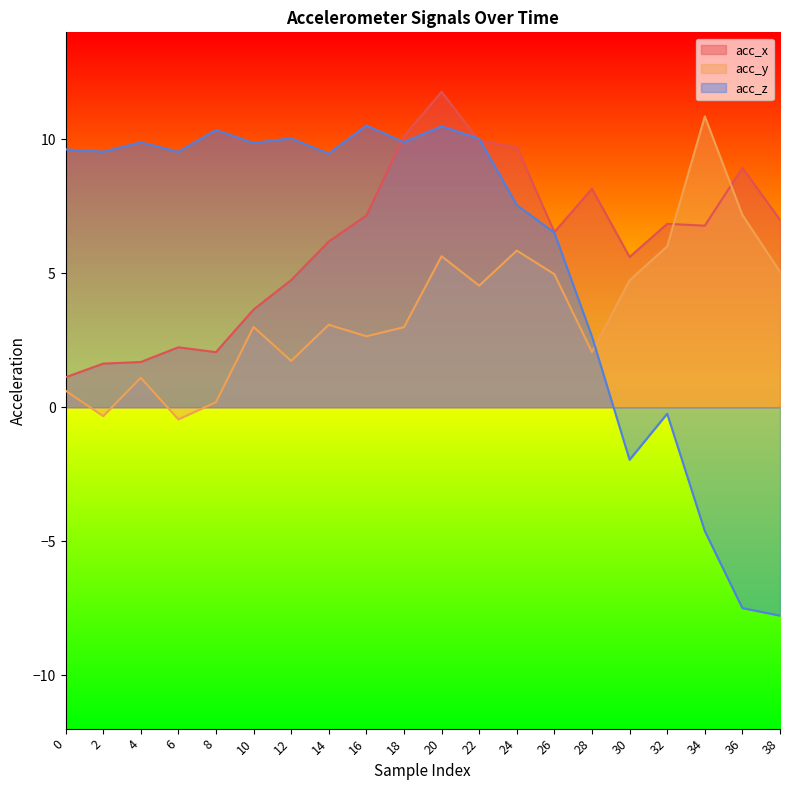

How many interior local valleys does the acc_y series have?

6